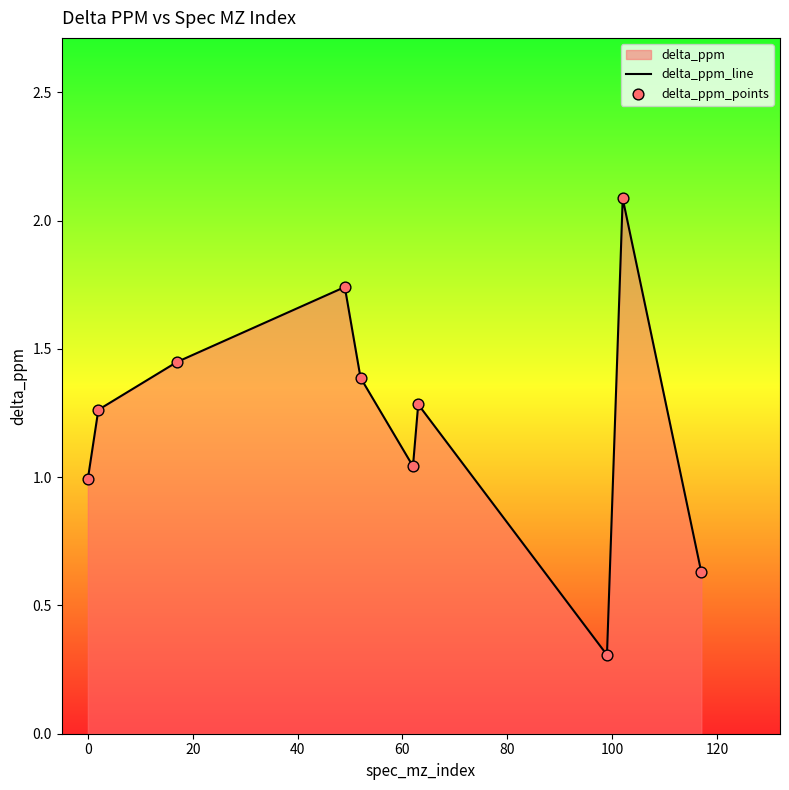

Which series has the largest Y range (max minus min)?

delta_ppm_line